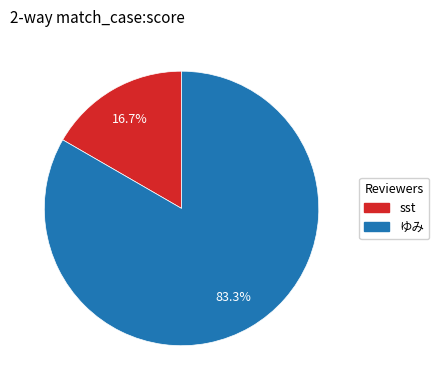

To the nearest percent, what is the difference between the largest and smallest slice percentages?

67%